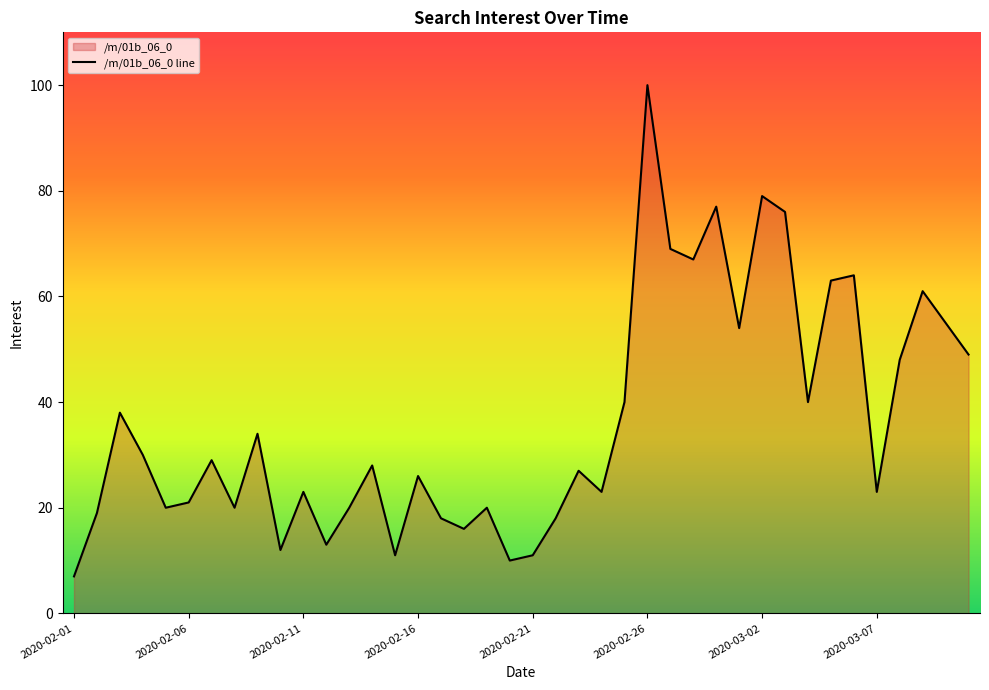

Is it true that the value at 2020-02-19 is 20?

True